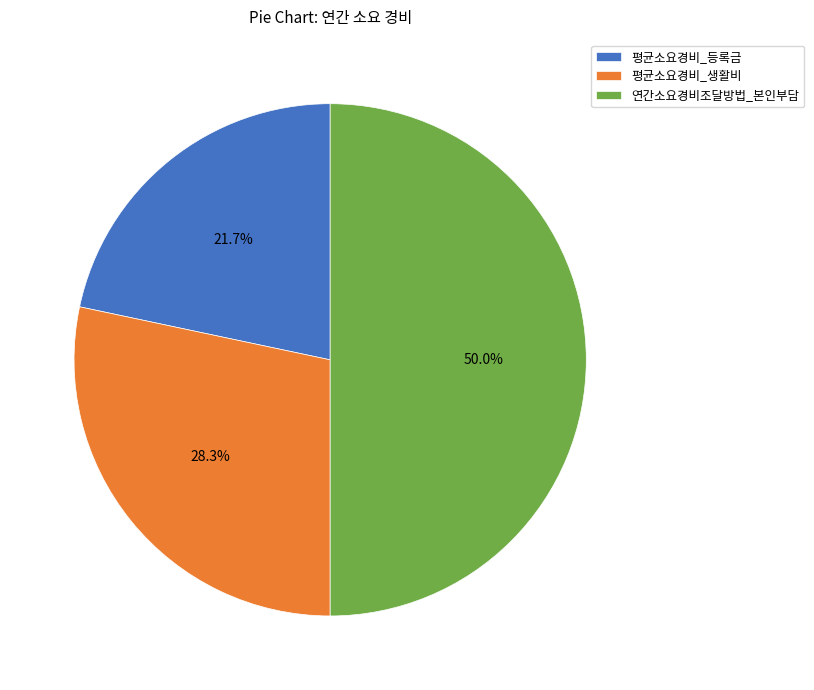

What is the ratio of the value at 연간소요경비조달방법_본인부담 to the value at 평균소요경비_생활비?

1.8